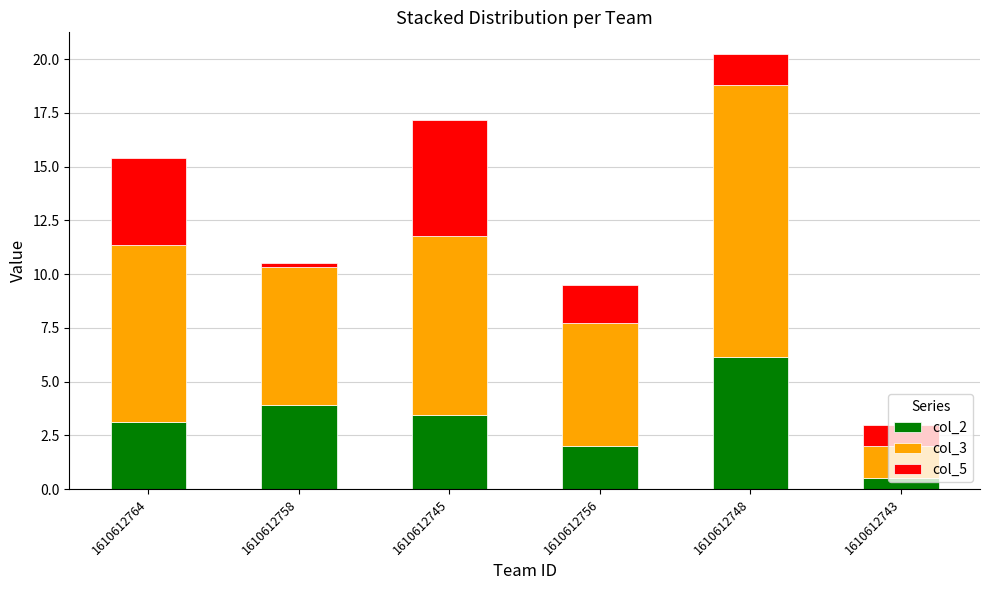

The value of col_2 at 1610612758 is 3.9. True or false?

True